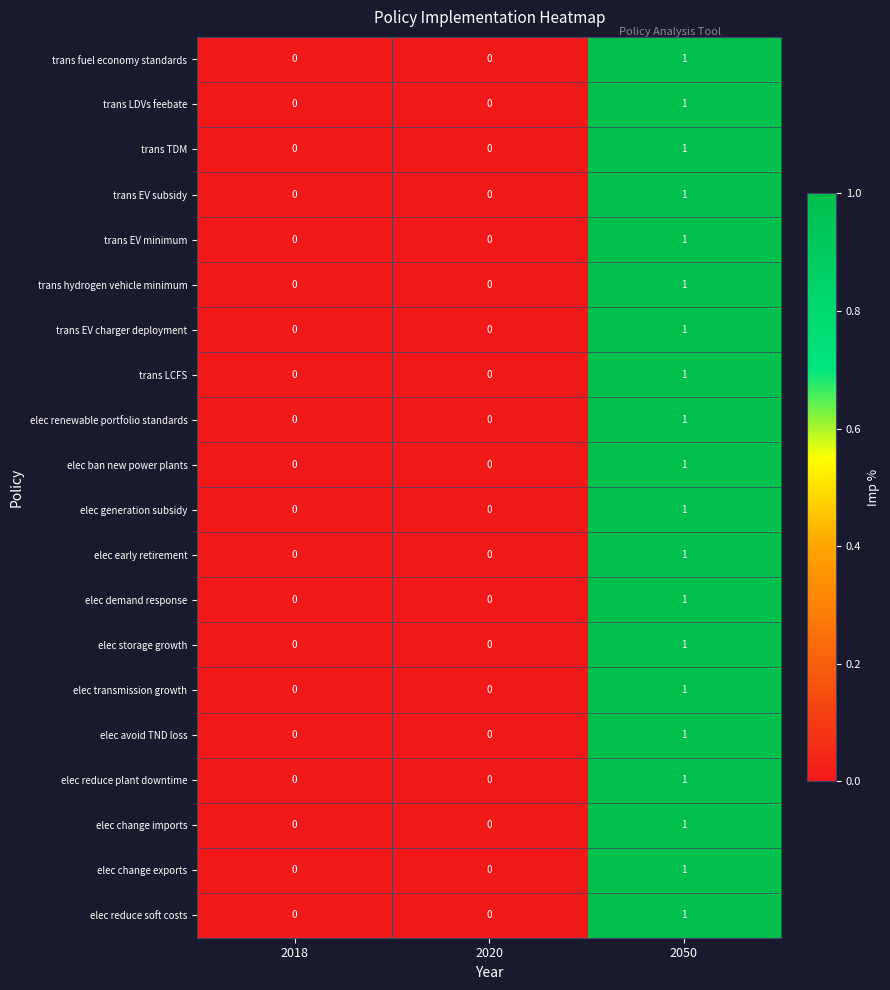

How many elec demand response values are between 0 and 1?

3